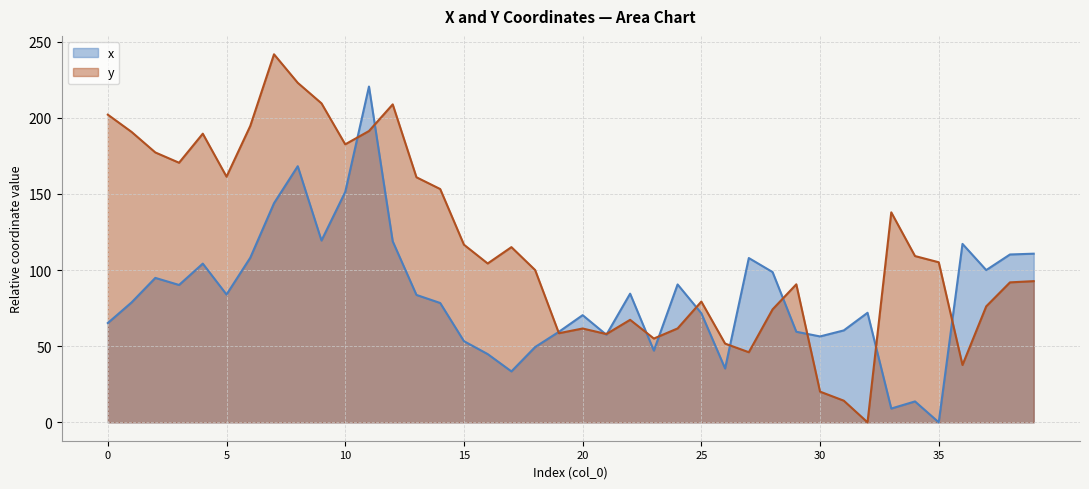

What is the value of the x point at the 24th from the left?

47.1